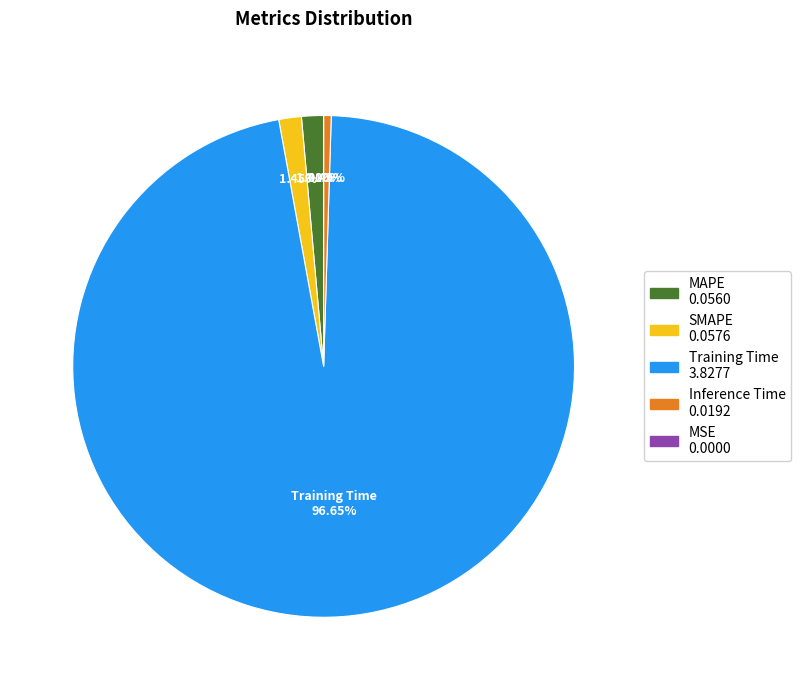

True or false: SMAPE accounts for 1% of the total.

True